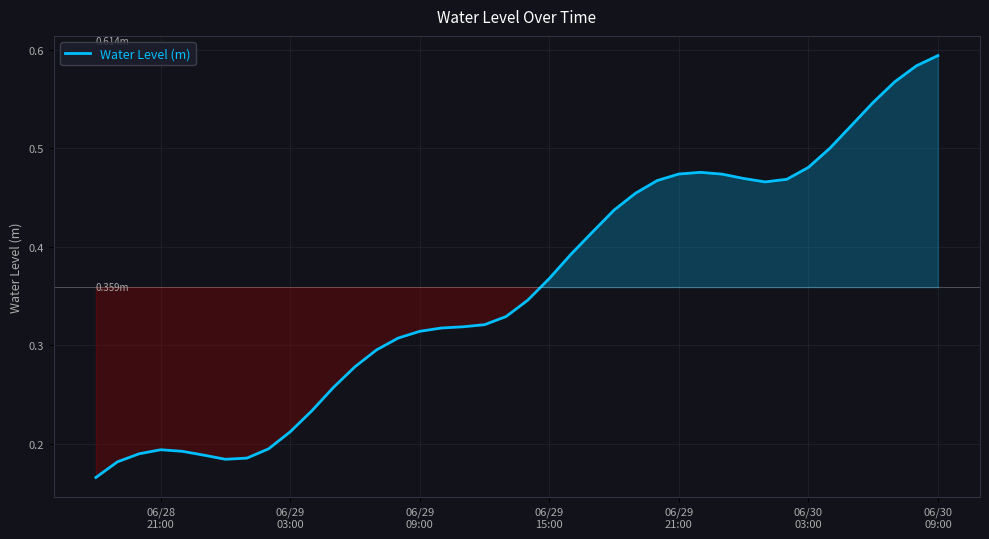

How many lines are shown in the chart?

1